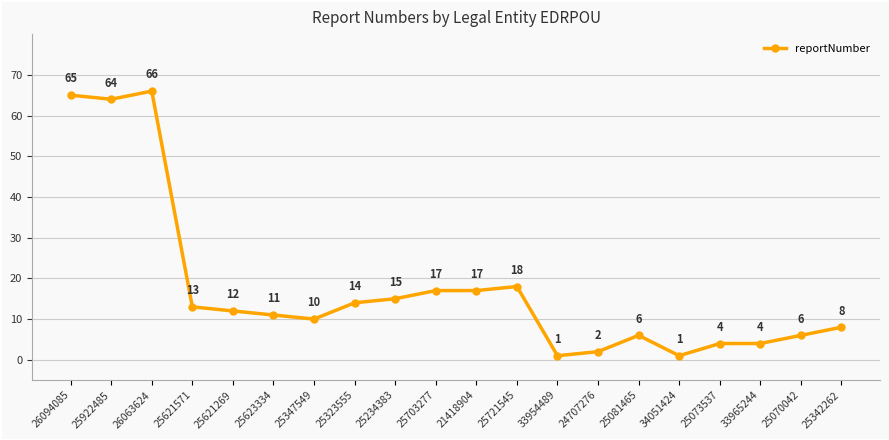

Where is the first local minimum?

25922485